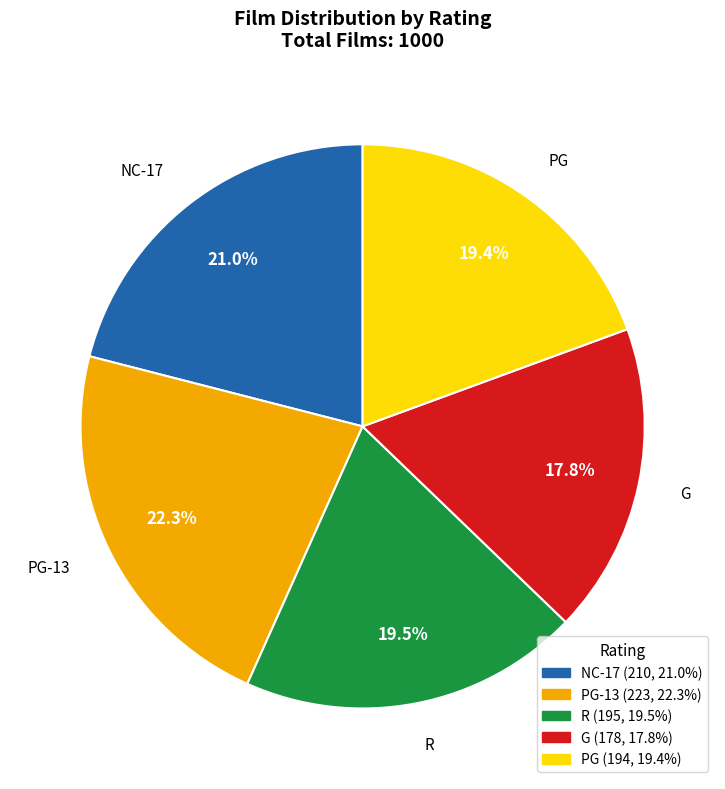

What percentage is the NC-17 slice, to the nearest percent?

21%